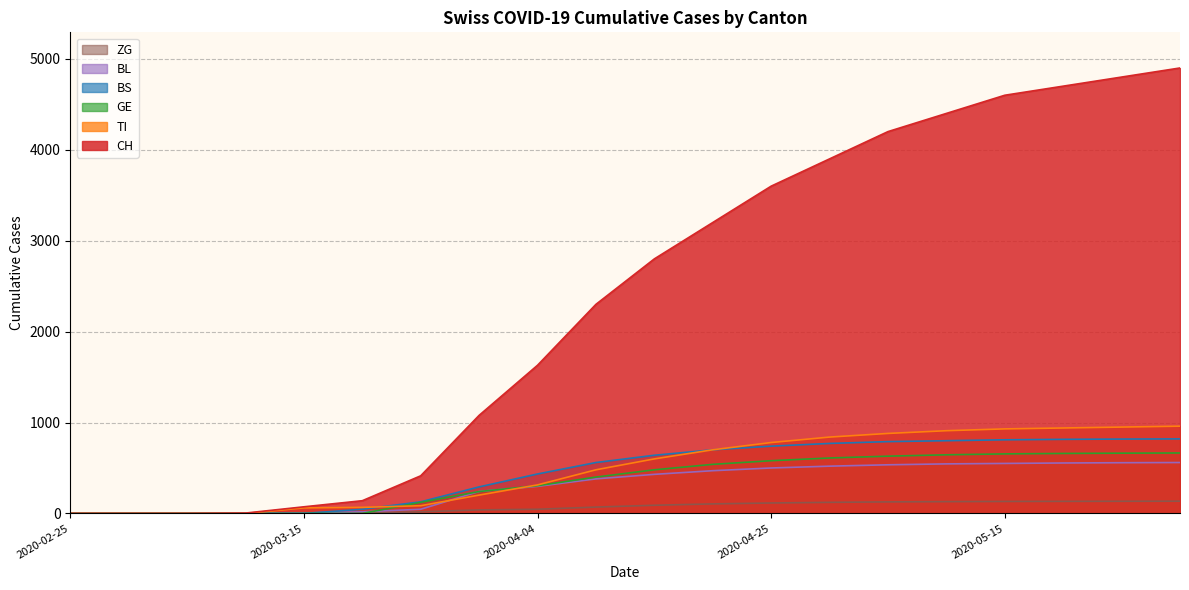

How many distinct data groups are displayed?

6